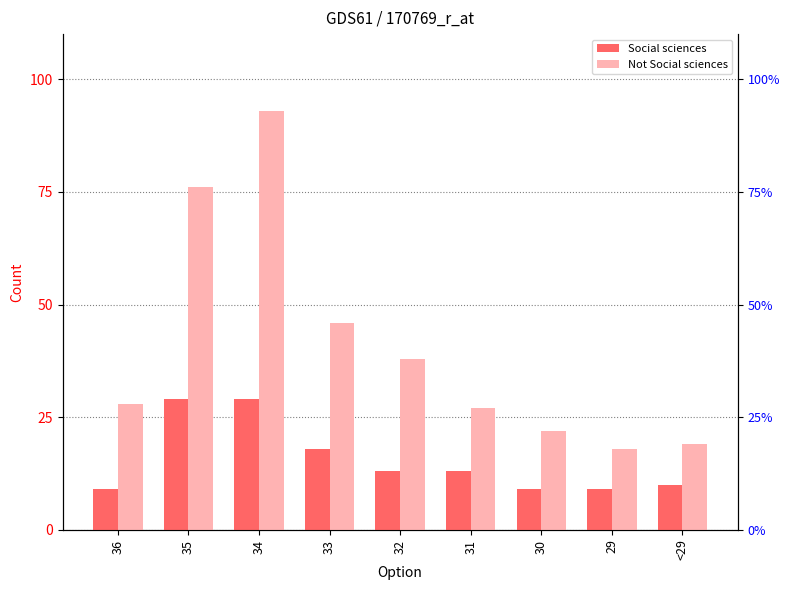

The value of Social sciences at 36 is 9. True or false?

True